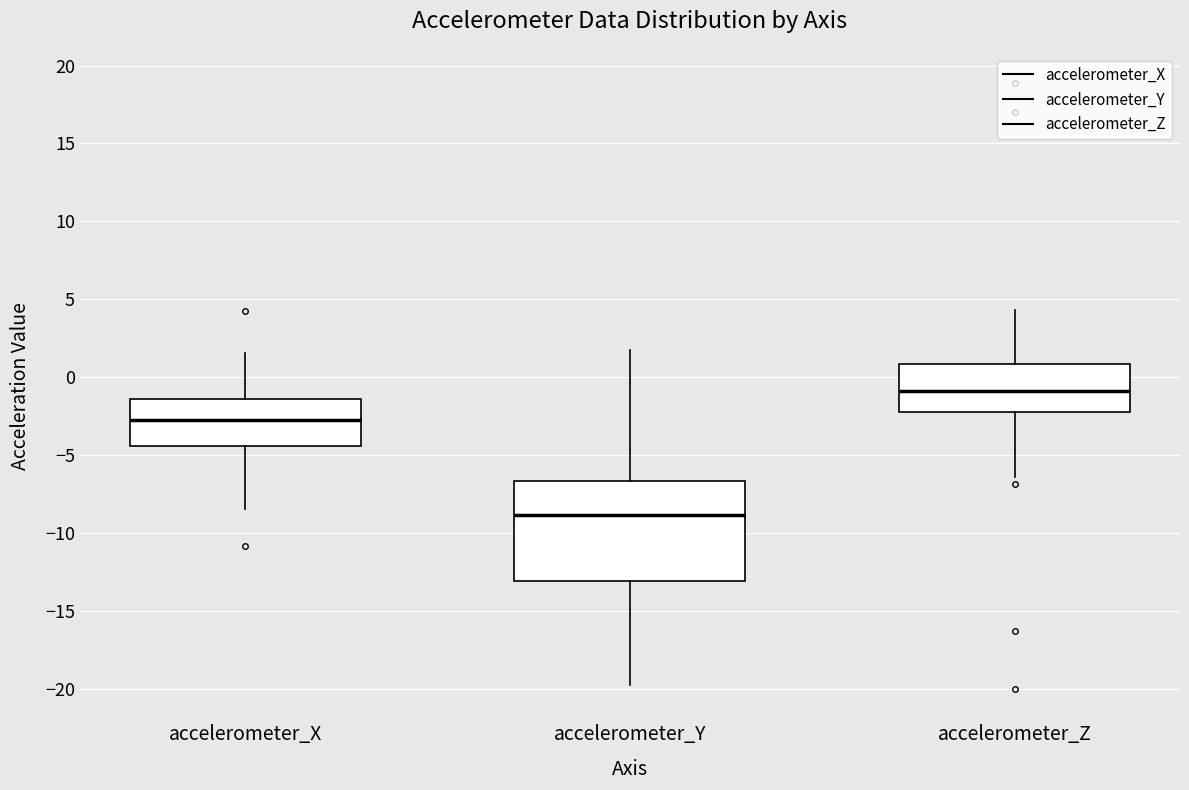

Where is the lower edge of the box for accelerometer_X on the y-axis? The values are not printed on the chart, so give them approximately, as read against the axis.

-4.5